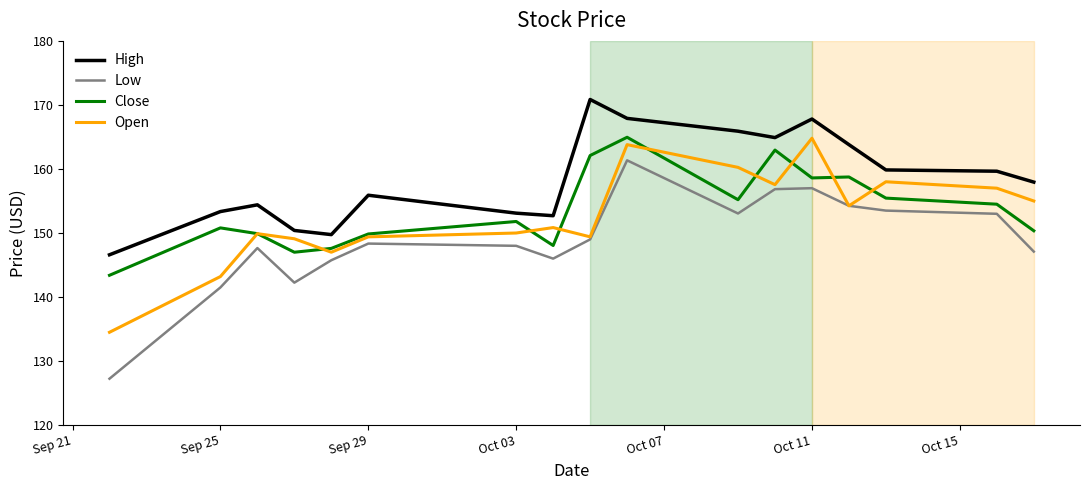

Which series has the largest total across all categories?

High